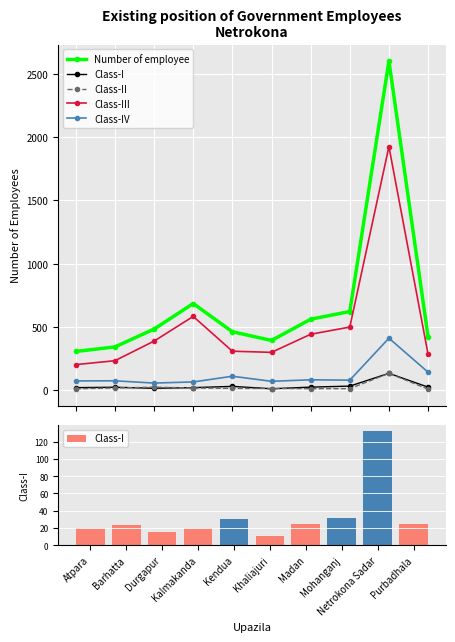

What is the sum of the Class-III values at Madan and Durgapur?

830